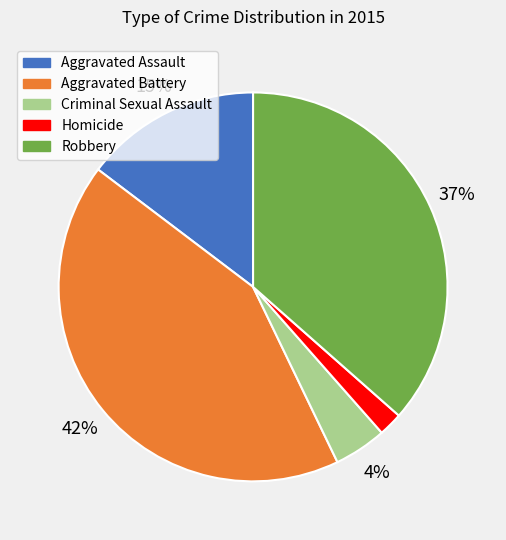

Count the number of slices in the pie.

5